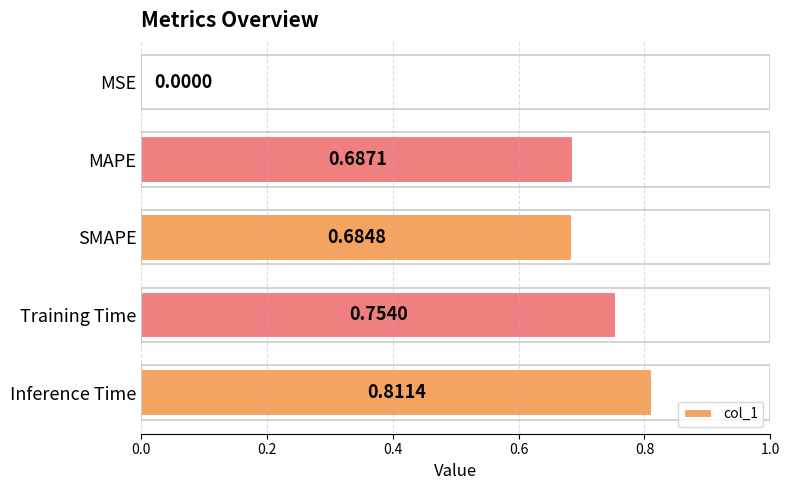

What is the sum of all values?

2.9